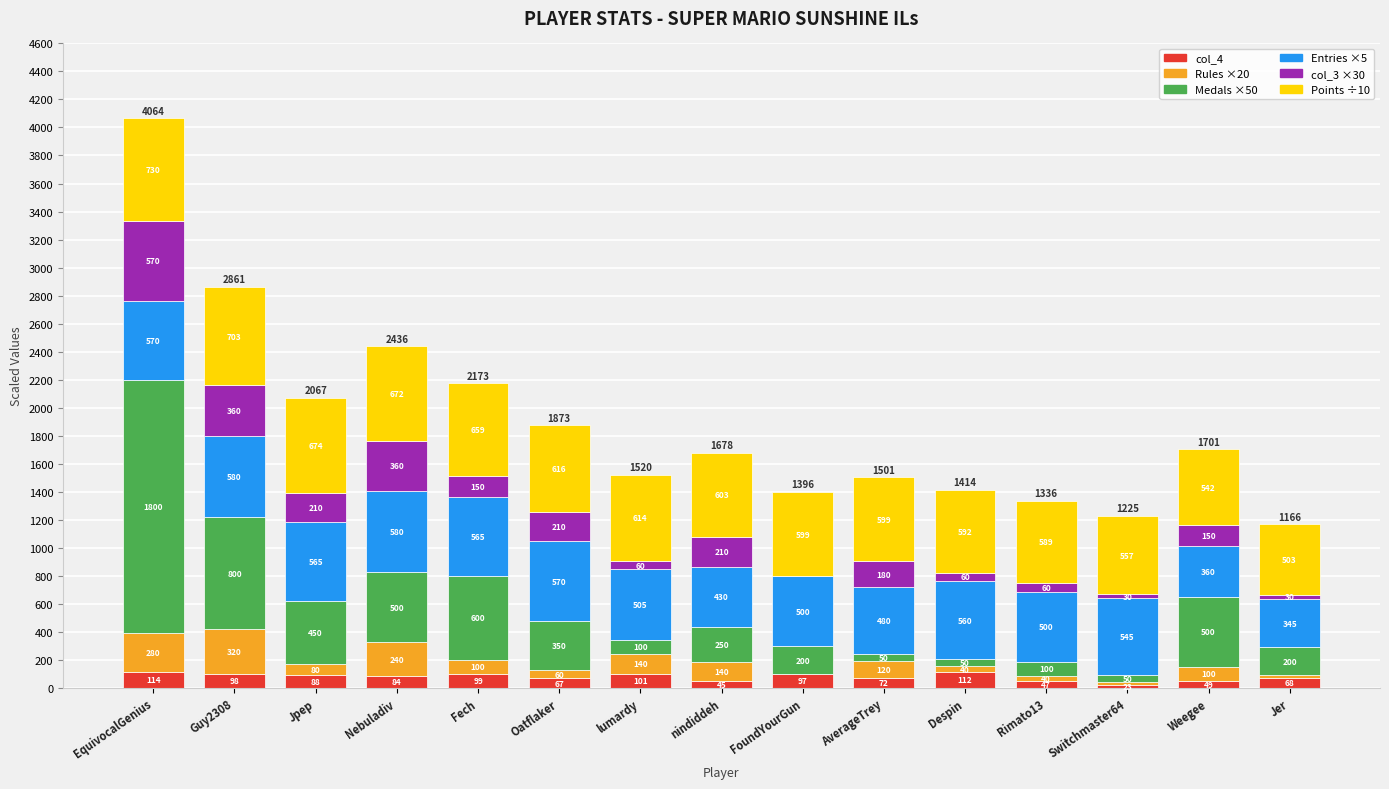

At which label does col_4 reach its peak?

EquivocalGenius